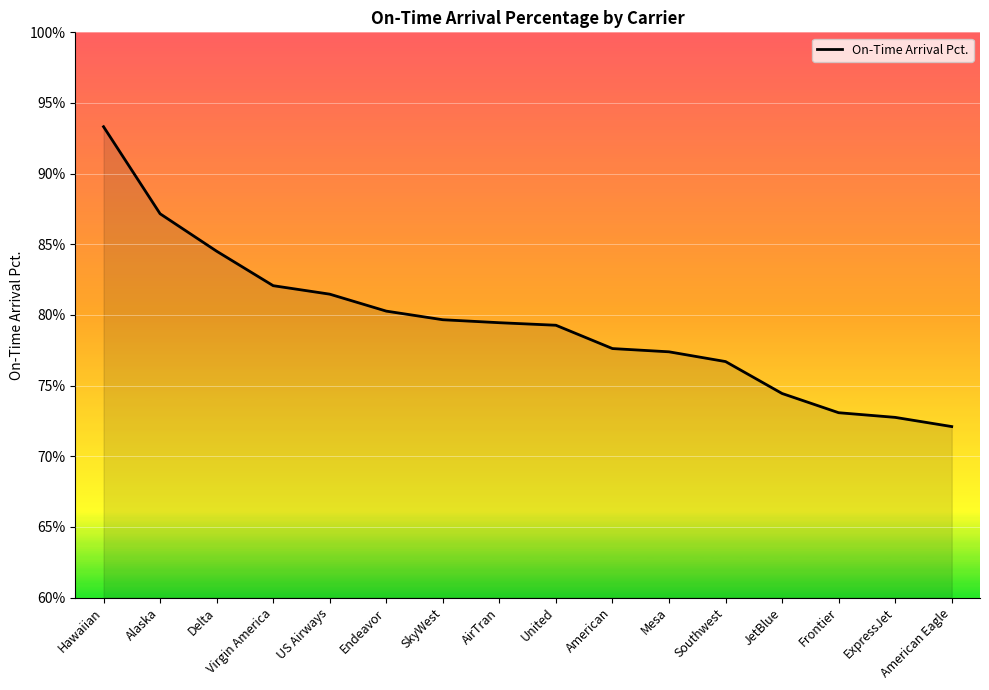

The chart shows a value of 113.9 at Virgin America. True or false?

False